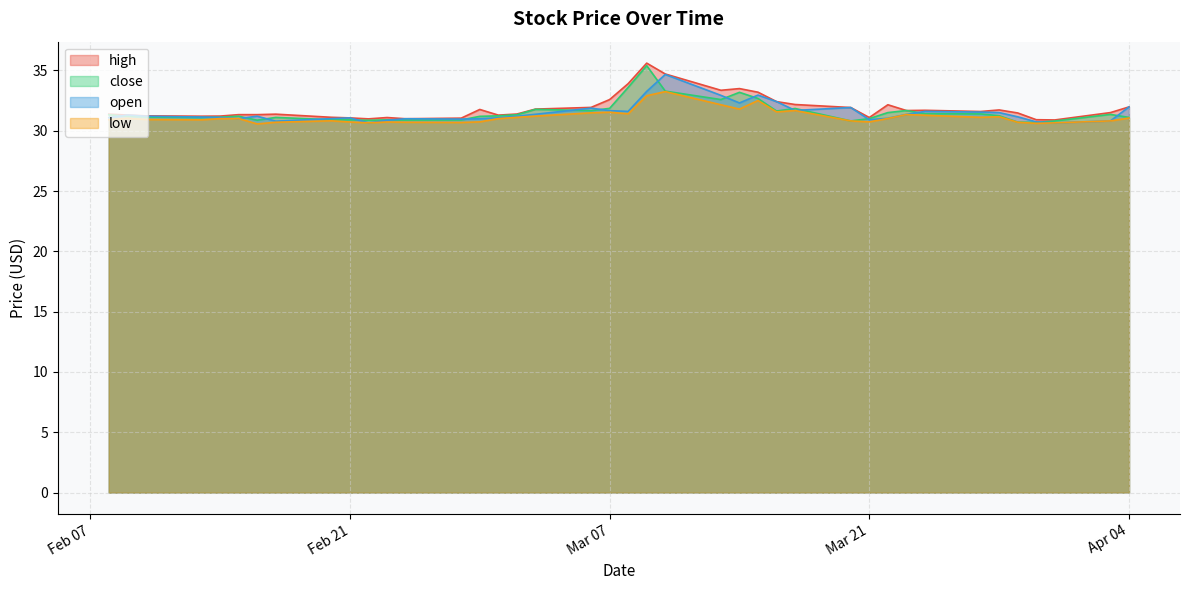

At which label is low closest to 31?

2023-03-01